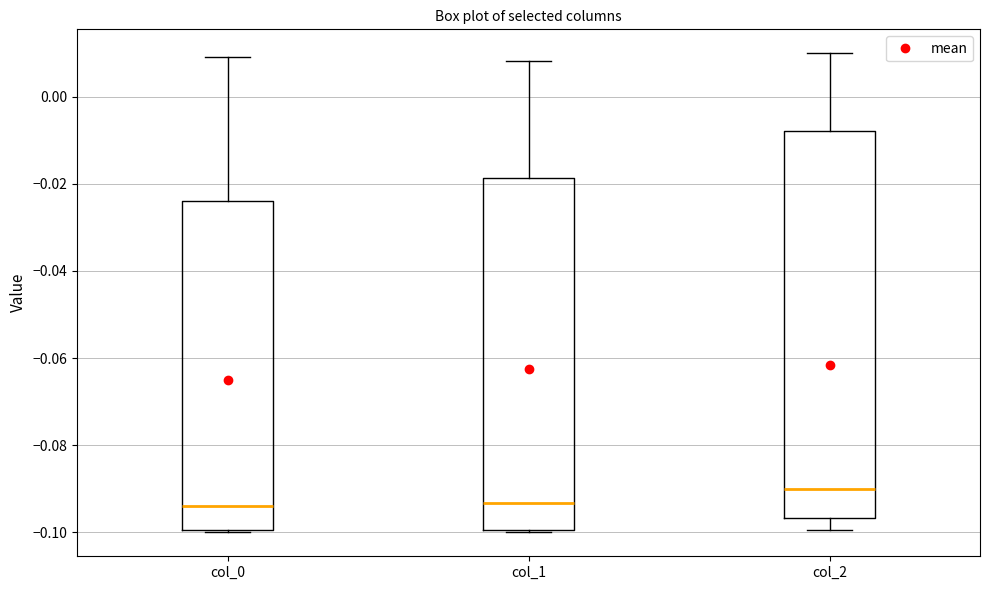

Reading left to right, transcribe this box plot: for each box, give where its median line is, the range the box spans, and where its two whiskers end, as read against the y-axis. The values are not printed on the chart, so give them approximately, as read against the axis.

col_0: median -0.094, box -0.100 to -0.024, whiskers -0.100 to 0.010
col_1: median -0.094, box -0.100 to -0.018, whiskers -0.100 (just below the box's lower edge) to 0.008
col_2: median -0.090, box -0.096 to -0.008, whiskers -0.100 to 0.010